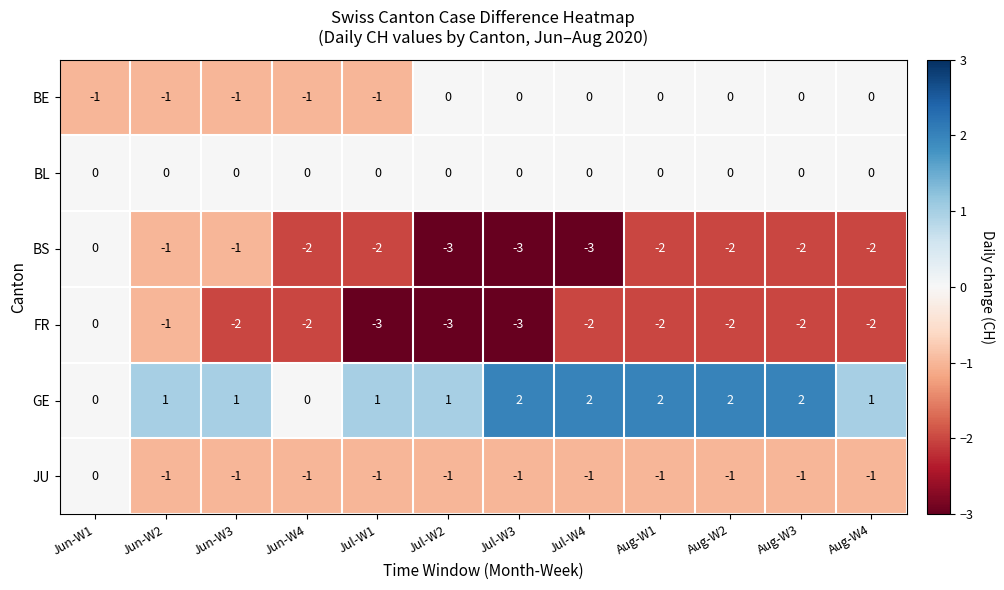

At which category is the sum across all series the highest?

Jun-W1